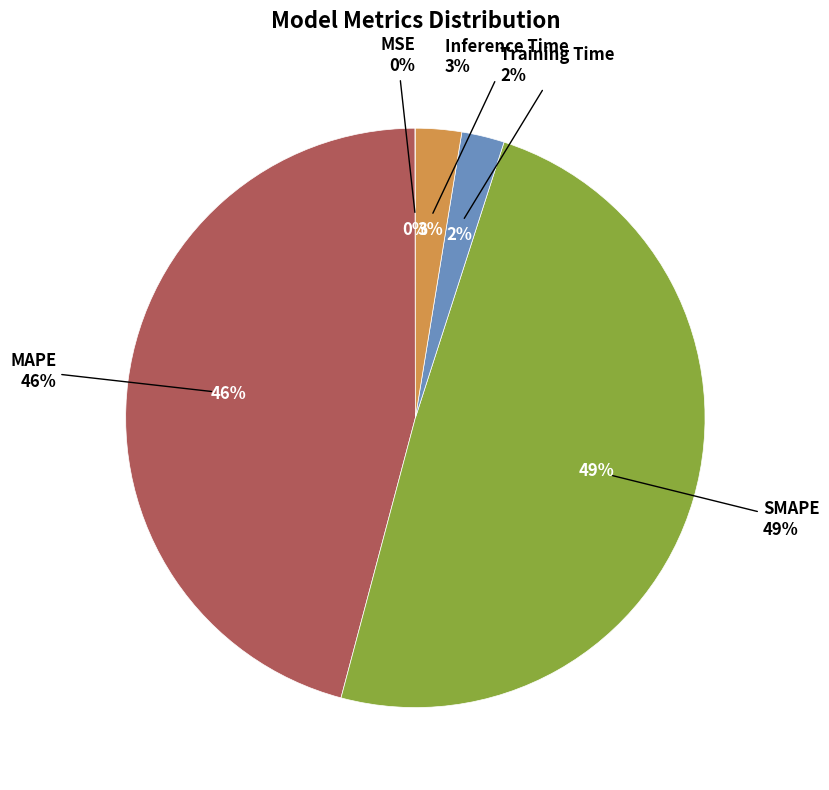

What is the largest slice in the pie chart?

SMAPE